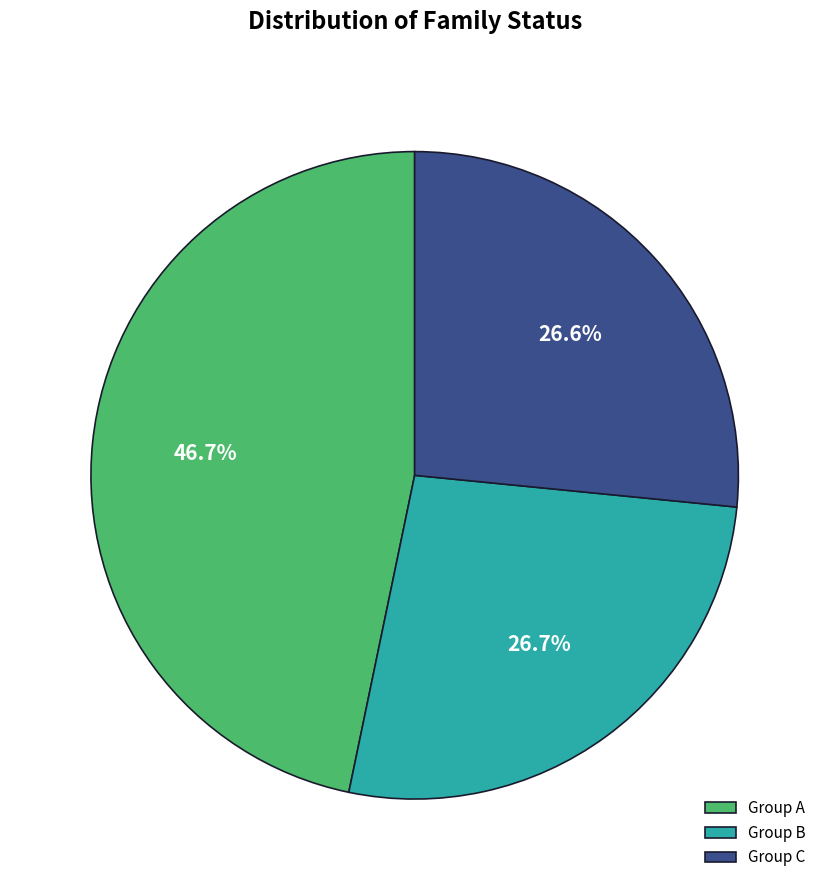

What is the largest slice in the pie chart?

Group A